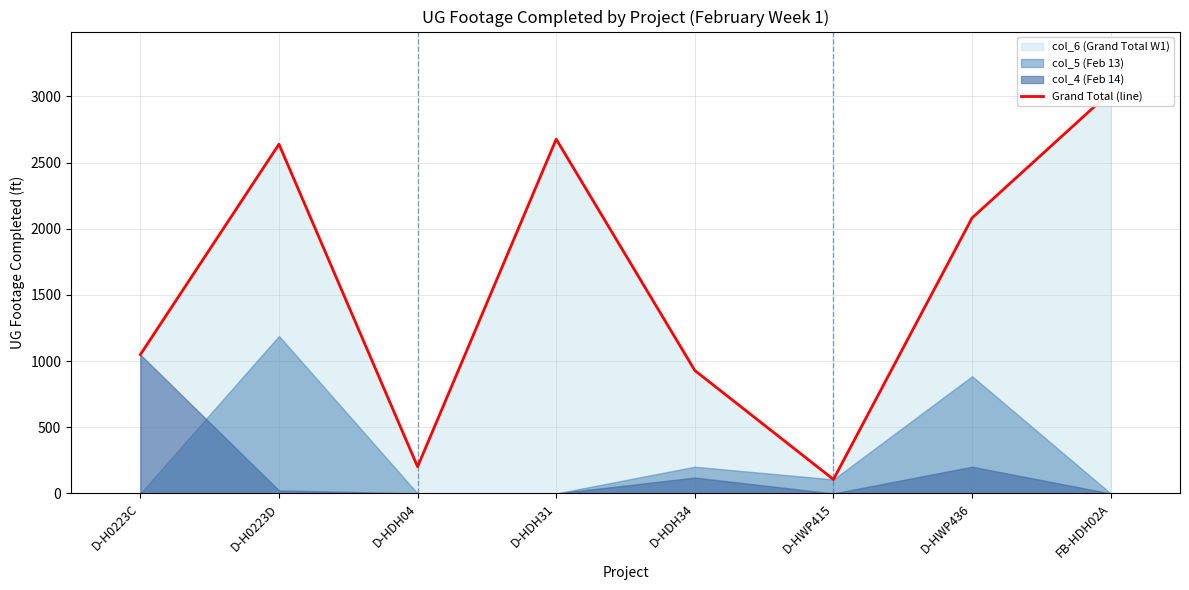

What is the smallest value displayed?

106